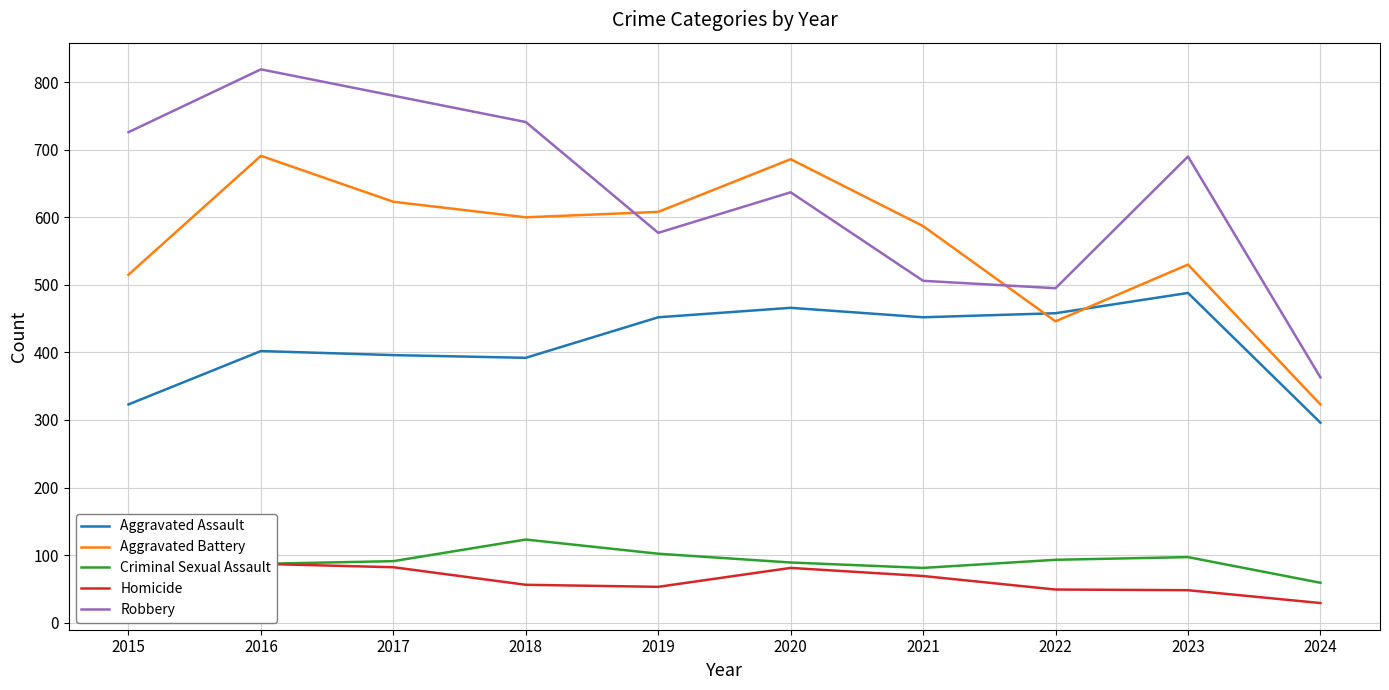

What is the spread (max minus min) of values at 2019?

555